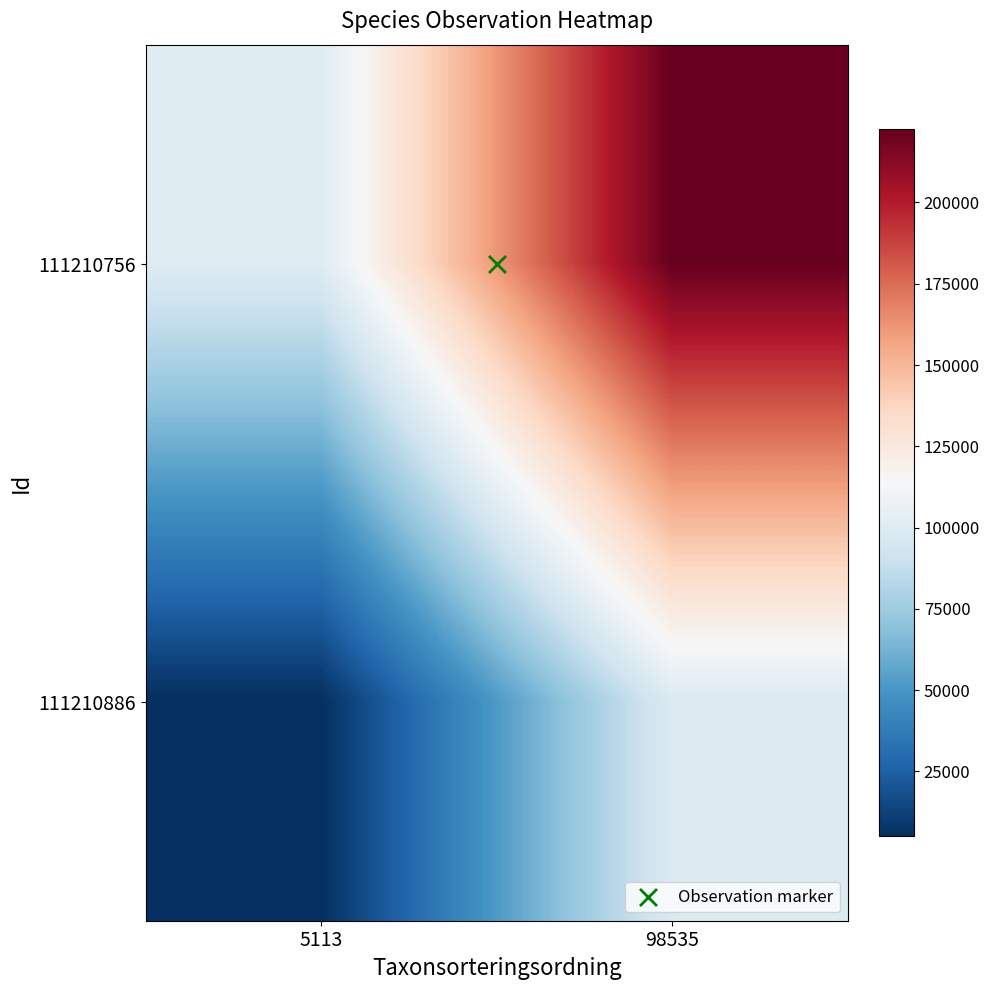

Count the number of data series in this chart.

2